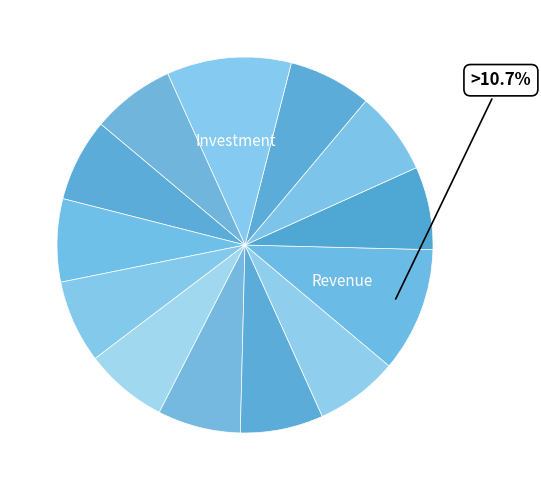

Count the number of slices in the pie.

13